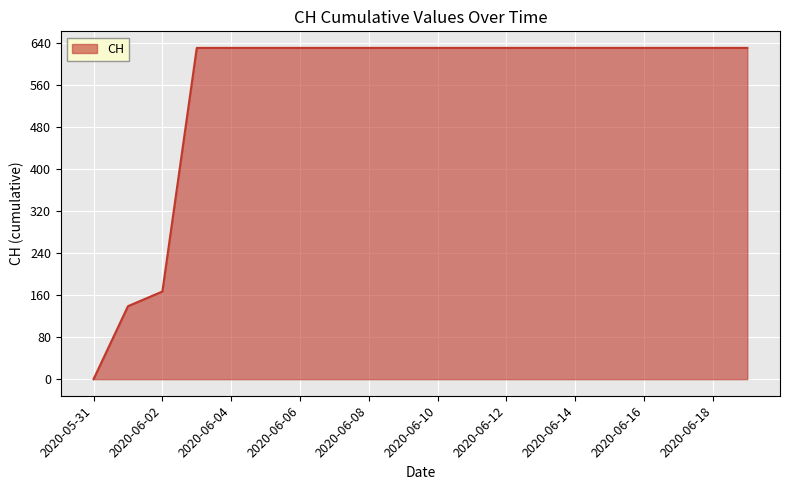

What is the maximum value shown in the chart?

631